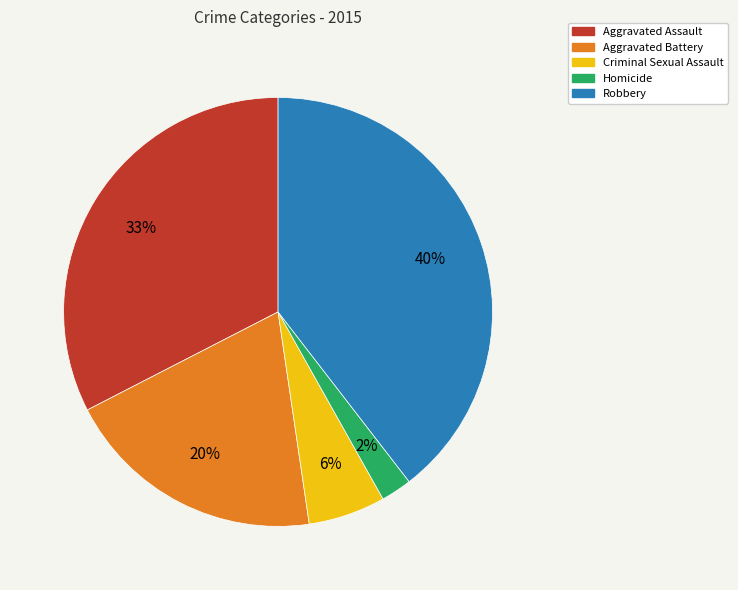

Count the number of slices in the pie.

5